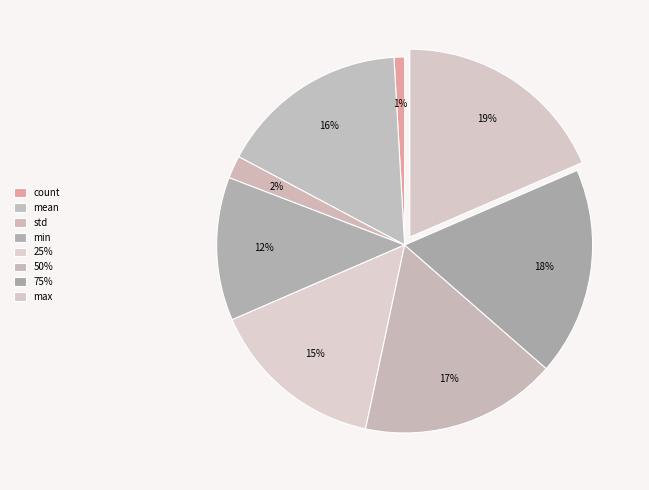

Is there any slice that represents more than half of the pie?

No